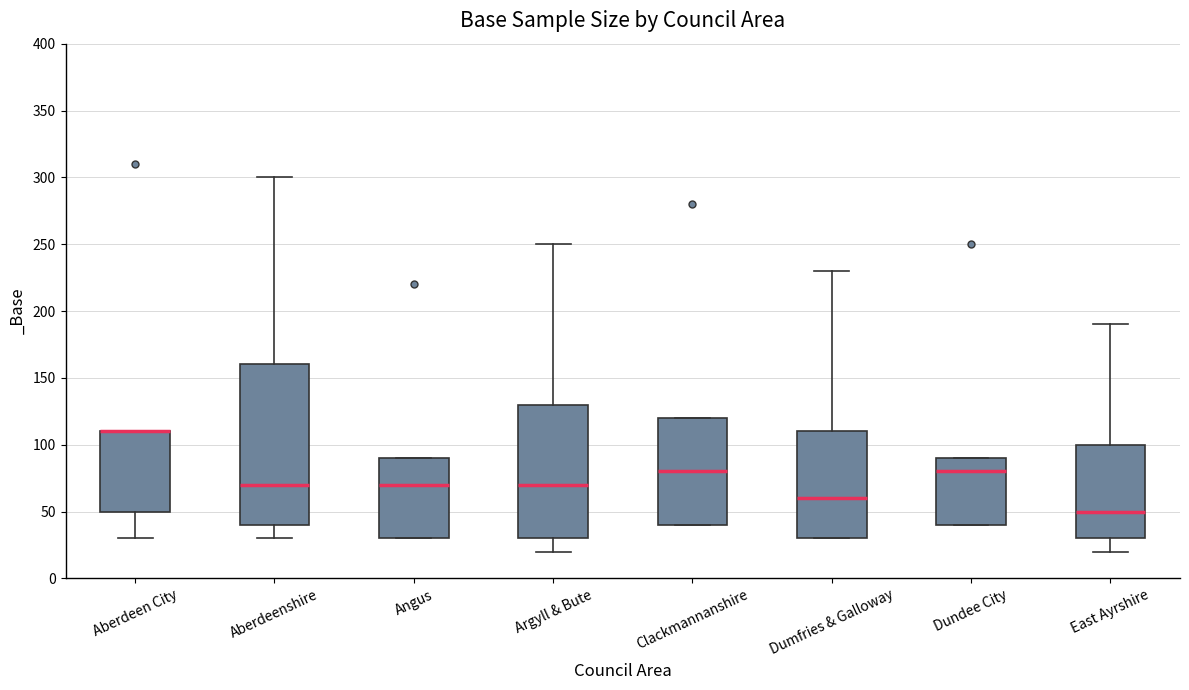

Which box is the tallest, from its lower edge to its upper edge?

Aberdeenshire